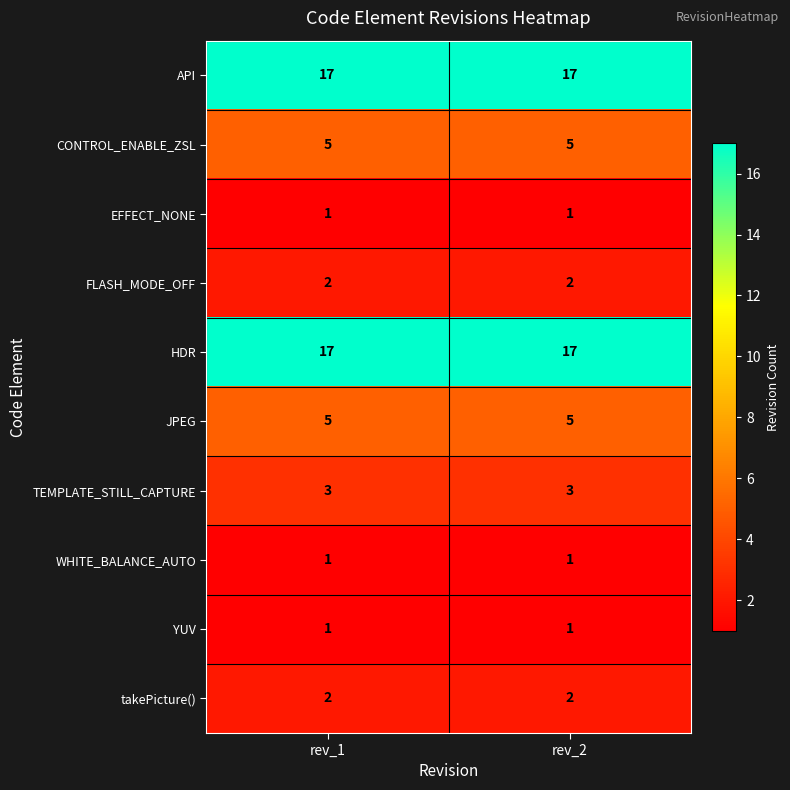

What is the maximum value shown in the chart?

17